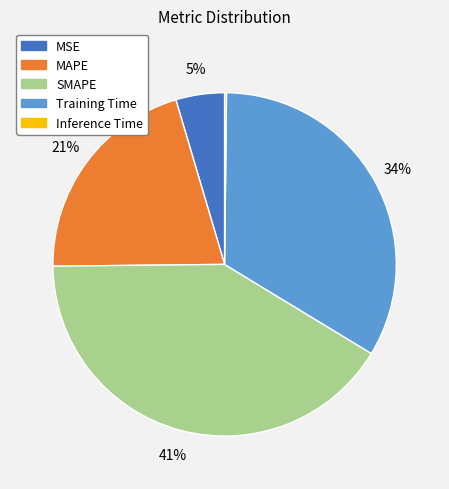

Which has a higher value, Training Time or SMAPE?

SMAPE